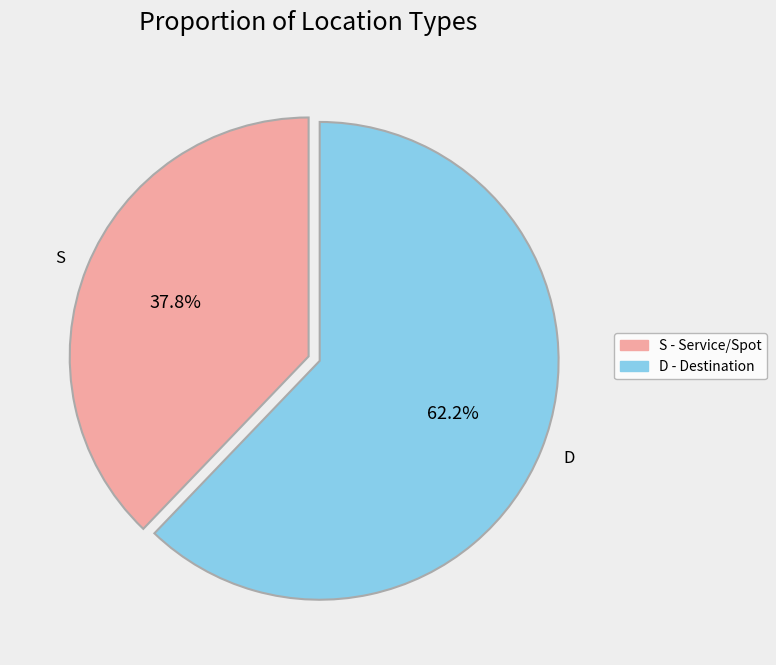

Which category has the smallest portion of the pie?

S